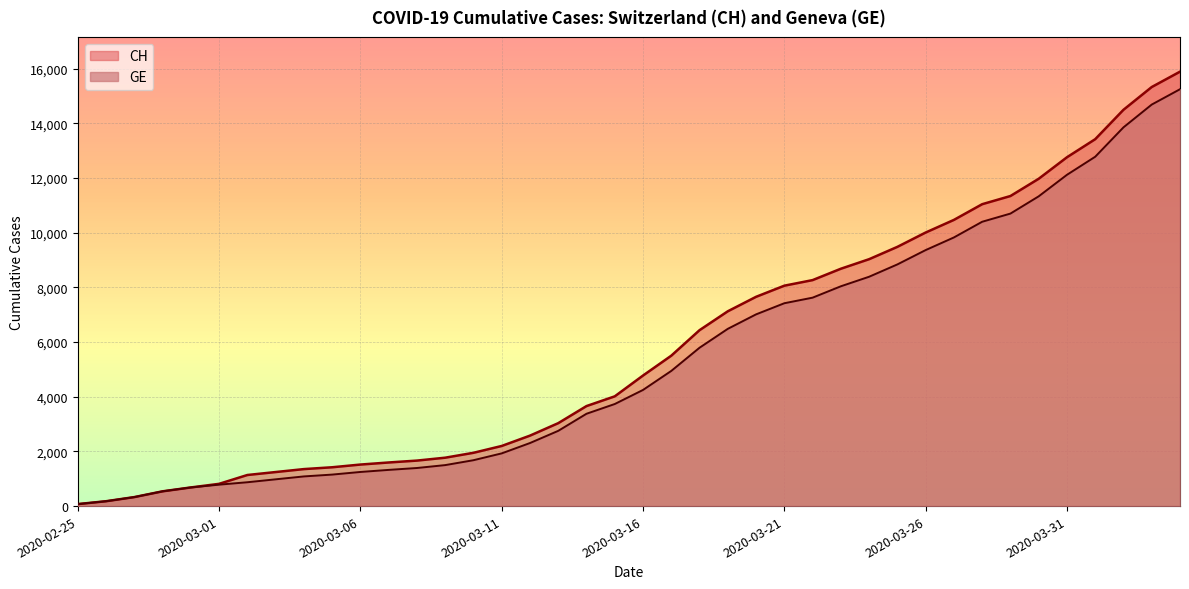

Rank the series by their maximum value, from highest to lowest.

CH, GE